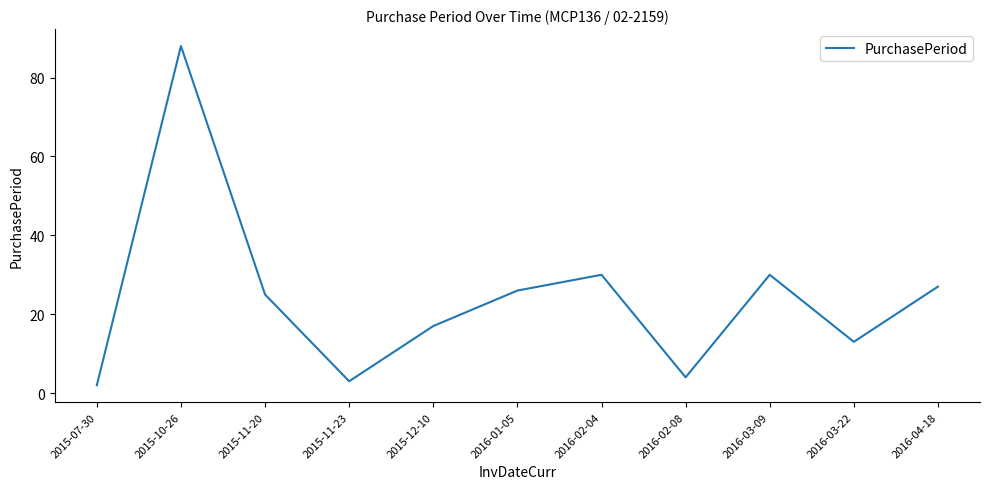

How many interior local peaks (higher than both neighbors) does the data have?

3